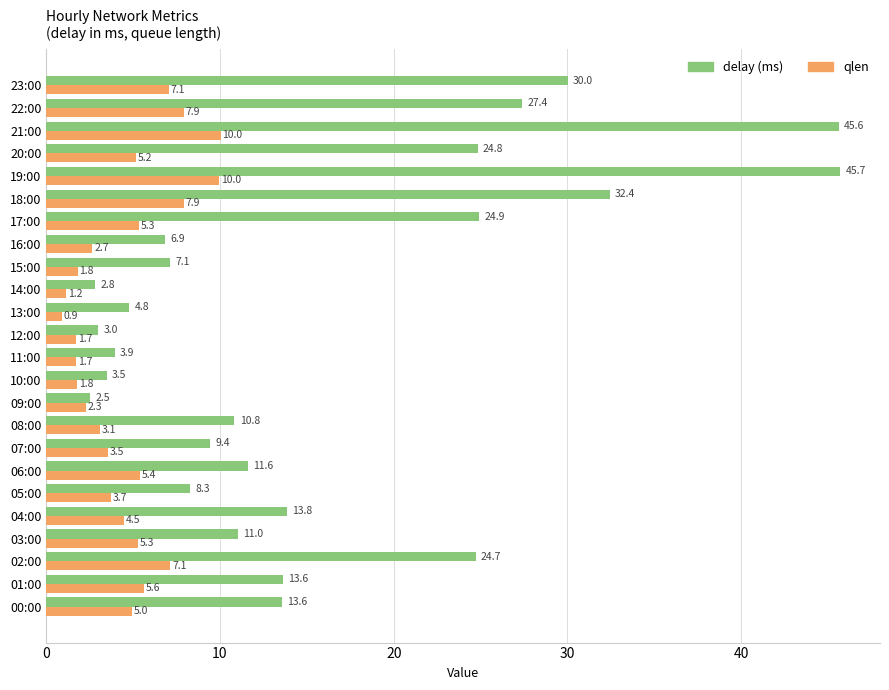

True or false: qlen has a value of 5.3 at 17:00.

True